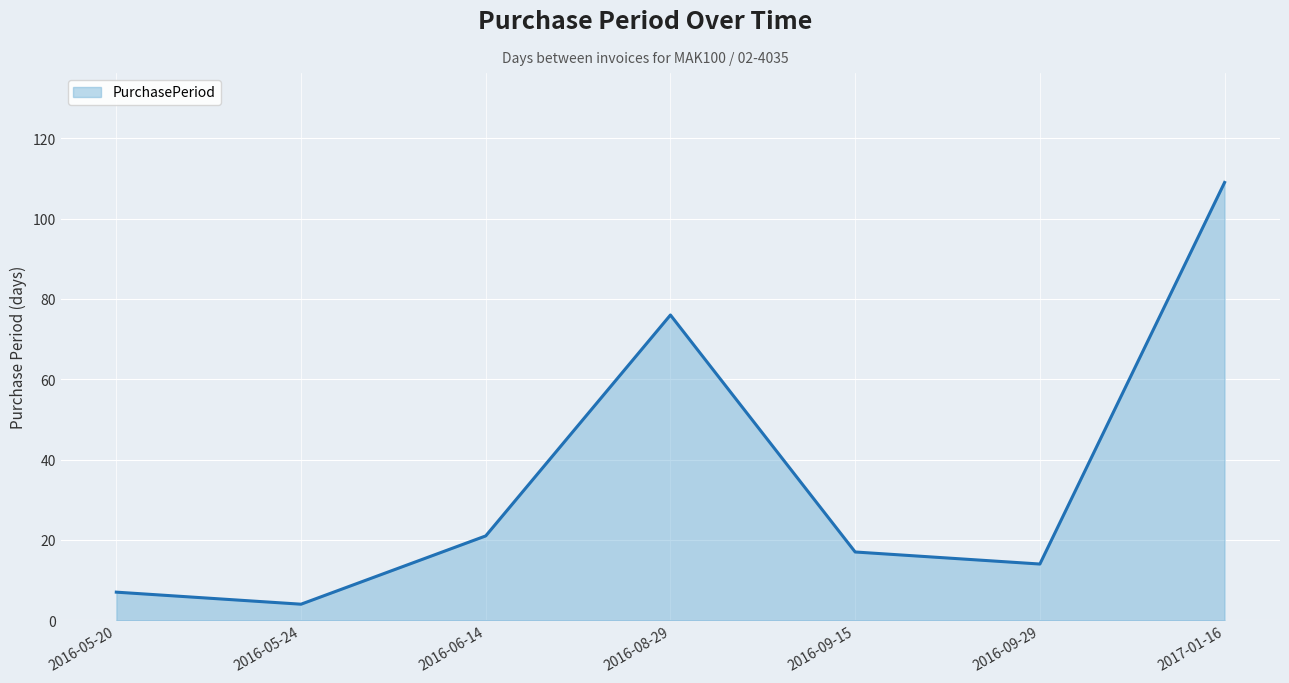

How many interior local peaks (higher than both neighbors) does the data have?

1